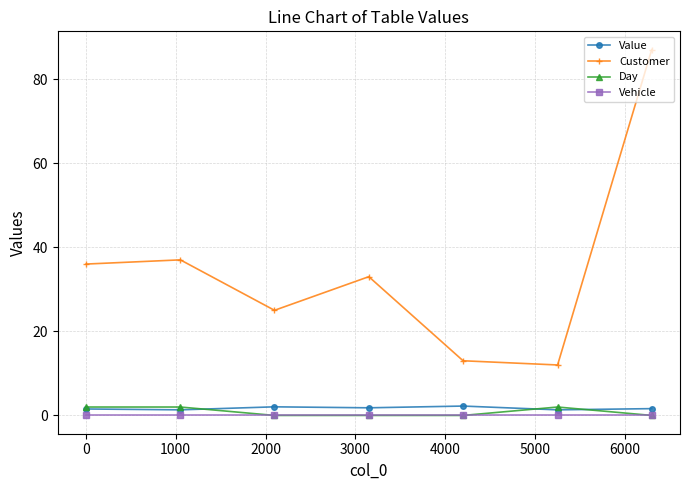

Which series has the largest total across all categories?

Customer